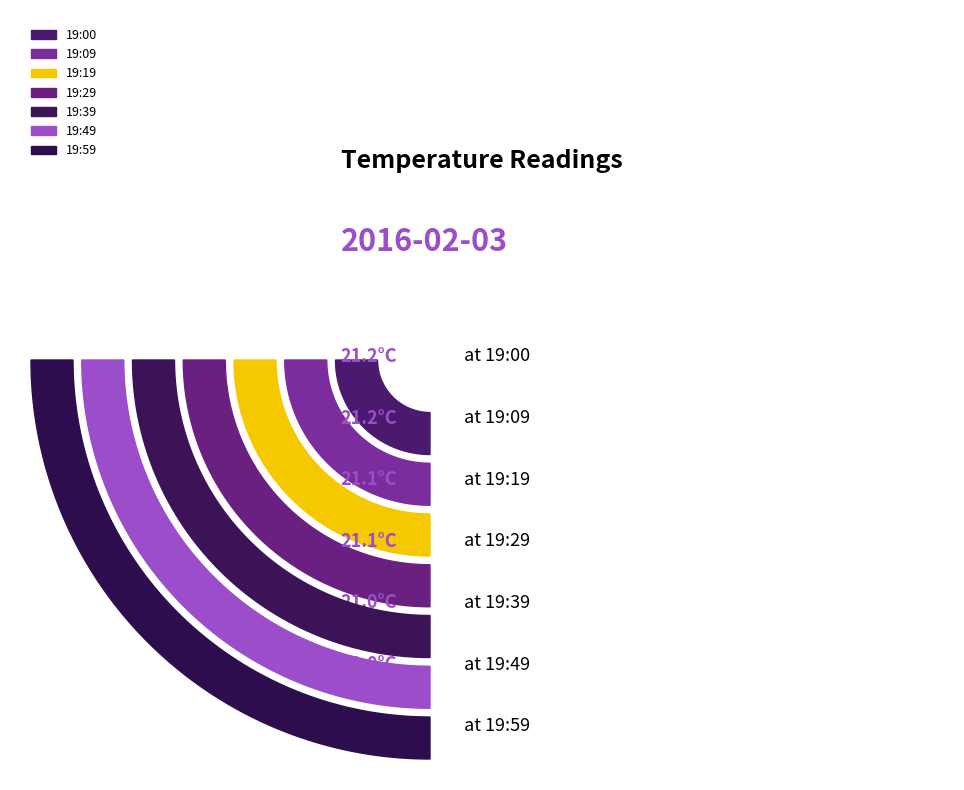

What percentage is the 19:19 slice, to the nearest percent?

14%